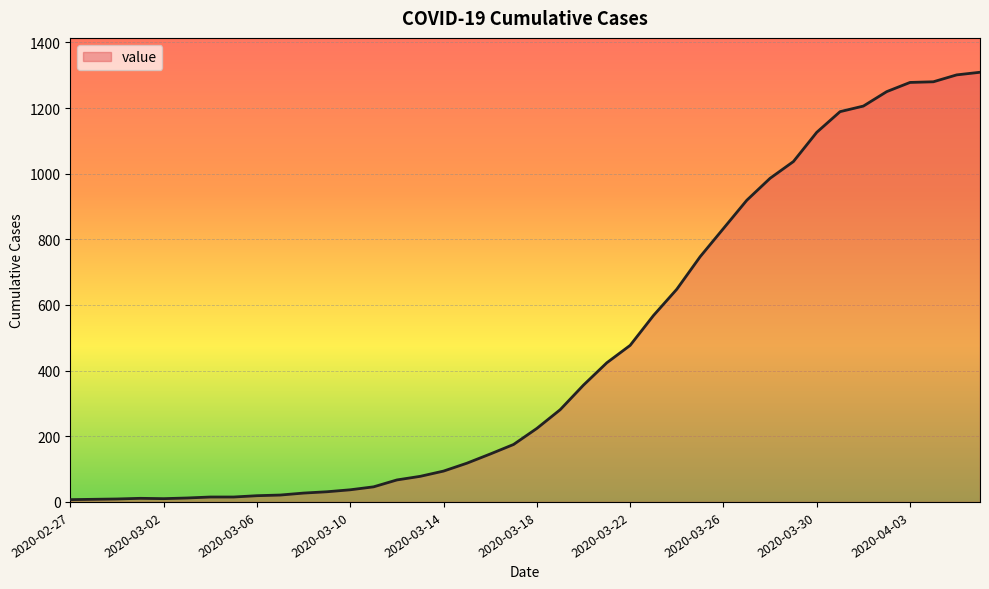

What is the greatest value displayed?

1309